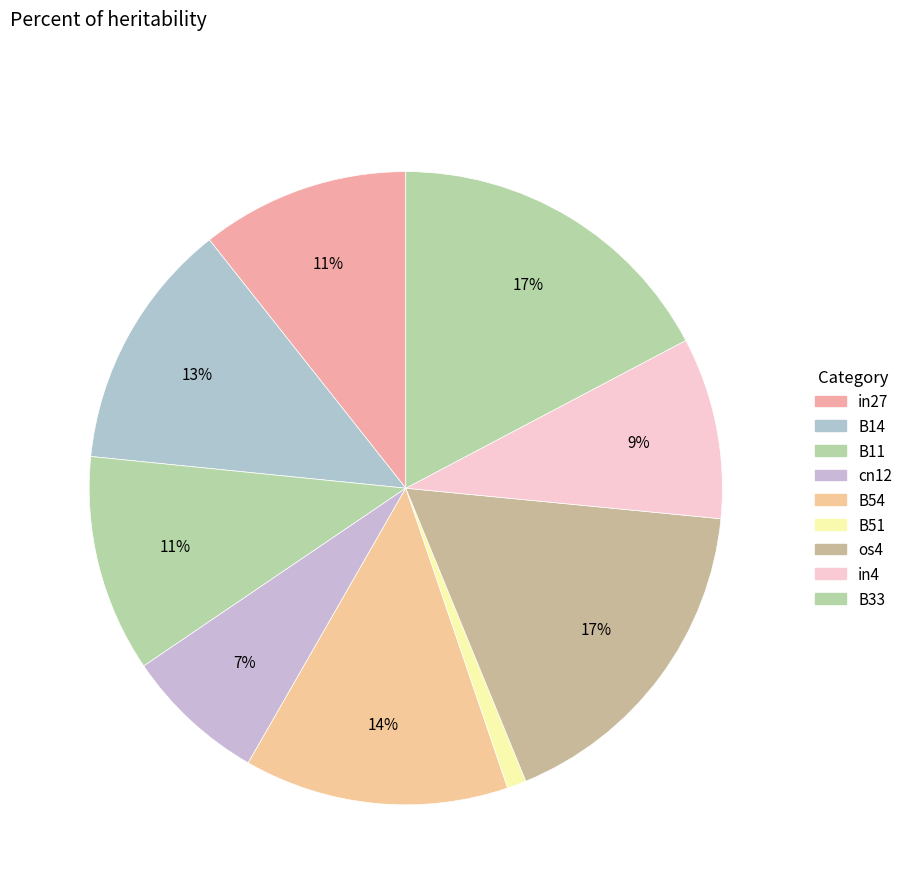

Do in4 and B54 together represent more than half of the pie?

No